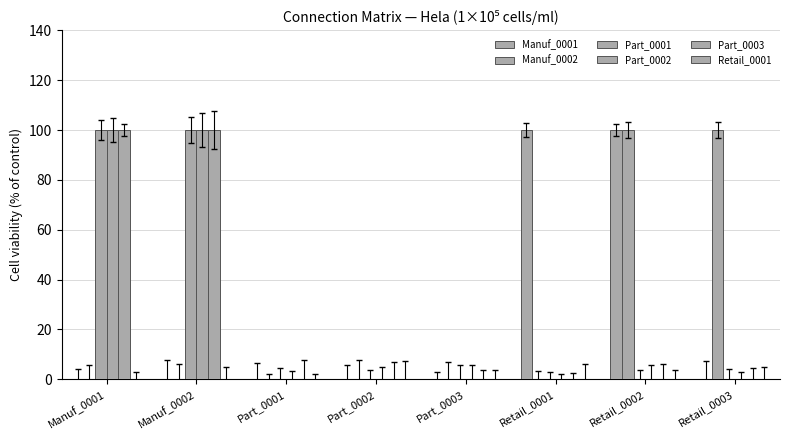

Reading left to right, extract all data points from this chart.

Manuf_0001: Manuf_0001=0	Manuf_0002=0	Part_0001=0	Part_0002=0	Part_0003=0	Retail_0001=100	Retail_0002=100	Retail_0003=0
Manuf_0002: Manuf_0001=0	Manuf_0002=0	Part_0001=0	Part_0002=0	Part_0003=0	Retail_0001=0	Retail_0002=100	Retail_0003=100
Part_0001: Manuf_0001=100	Manuf_0002=100	Part_0001=0	Part_0002=0	Part_0003=0	Retail_0001=0	Retail_0002=0	Retail_0003=0
Part_0002: Manuf_0001=100	Manuf_0002=100	Part_0001=0	Part_0002=0	Part_0003=0	Retail_0001=0	Retail_0002=0	Retail_0003=0
Part_0003: Manuf_0001=100	Manuf_0002=100	Part_0001=0	Part_0002=0	Part_0003=0	Retail_0001=0	Retail_0002=0	Retail_0003=0
Retail_0001: Manuf_0001=0	Manuf_0002=0	Part_0001=0	Part_0002=0	Part_0003=0	Retail_0001=0	Retail_0002=0	Retail_0003=0